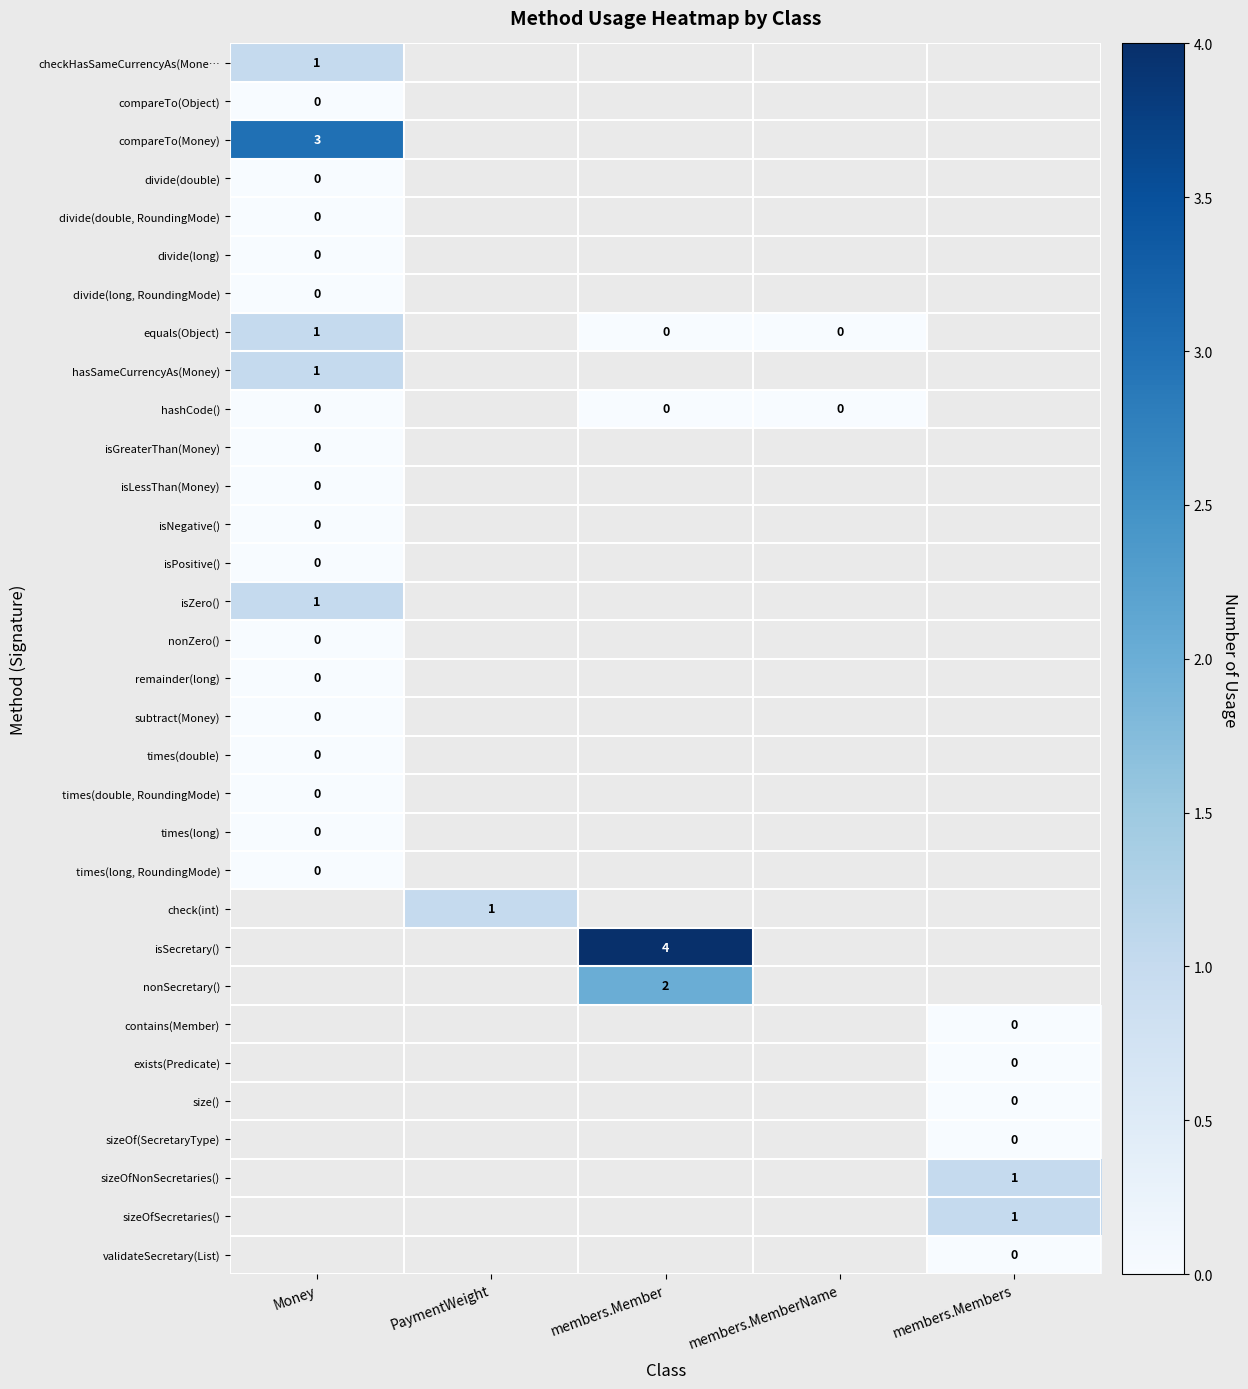

Which has a higher value, members.Member or Money?

Money